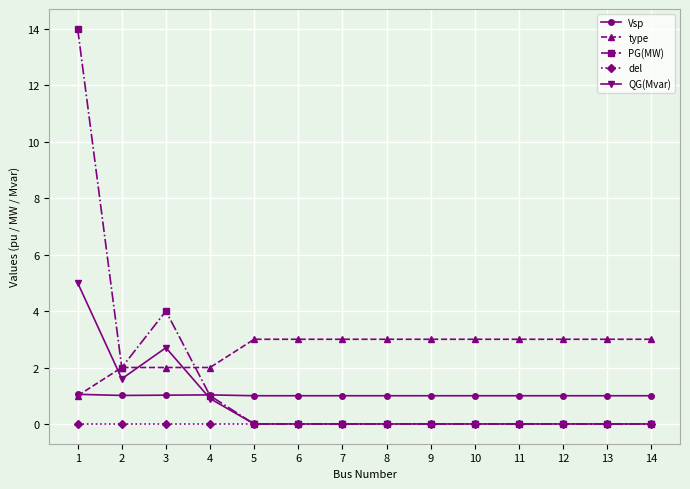

How many categories are shown in the chart?

14